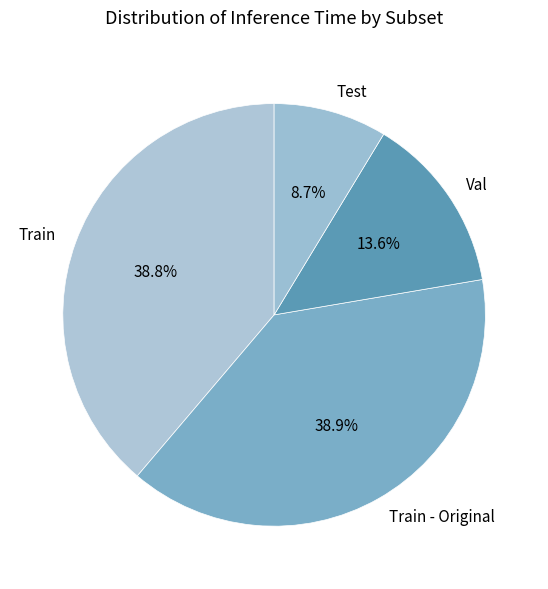

Combined, do Train and Test account for over 50%?

No